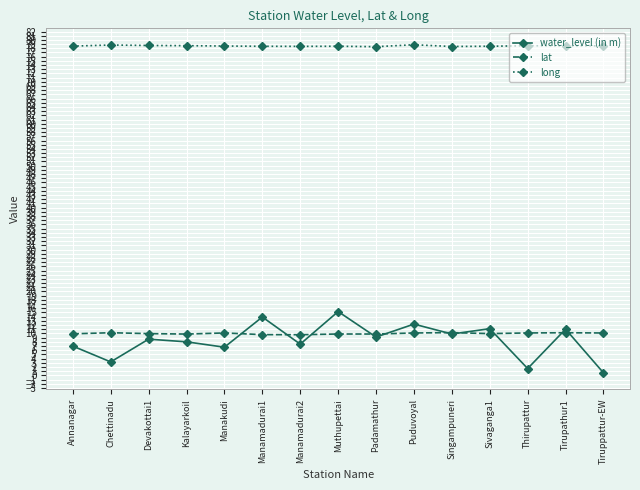

Is the value of water_level (in m) at Thirupattur greater than the value of lat at Puduvoyal?

No